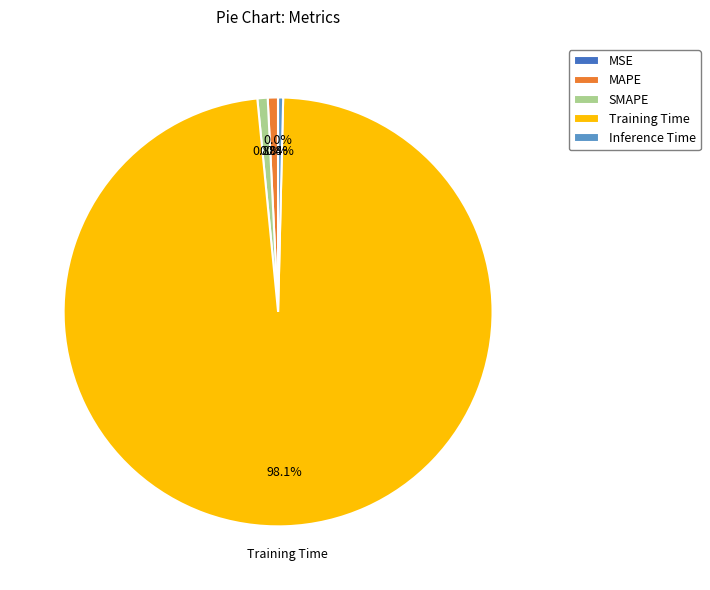

To the nearest percent, what percentage of the pie is Training Time?

98%